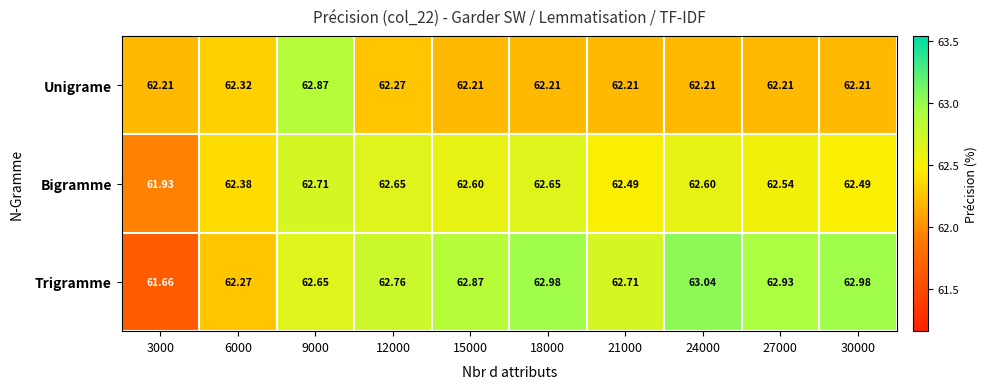

Which series has the largest total across all categories?

Trigramme